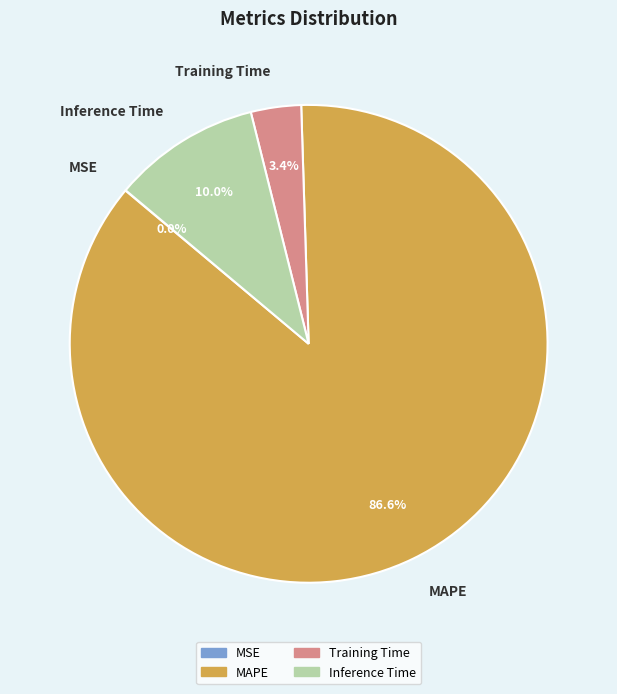

To the nearest percent, what is the combined percentage of Inference Time and Training Time?

13%